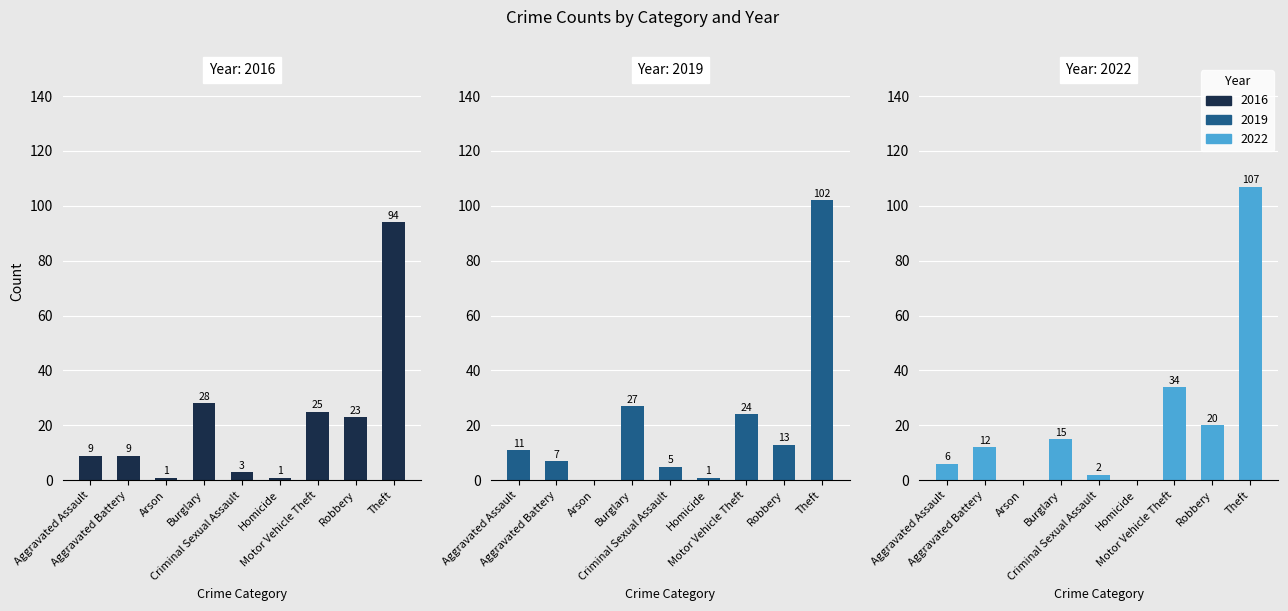

At Burglary, list the series in order from smallest to largest.

2022, 2019, 2016